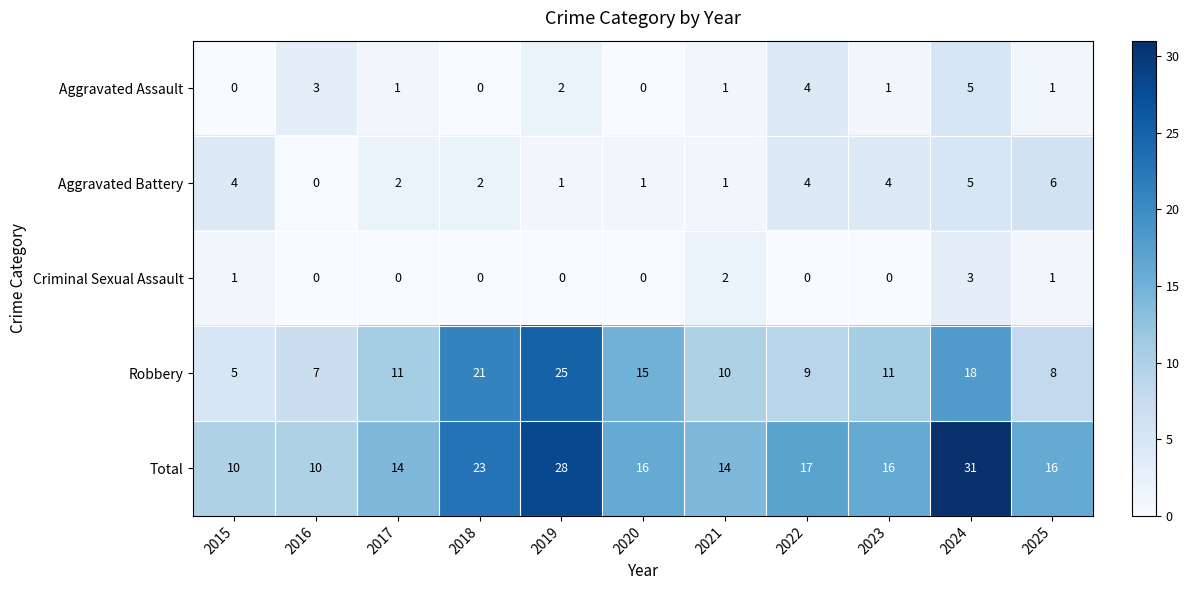

What is the total value across all series at 2015?

20